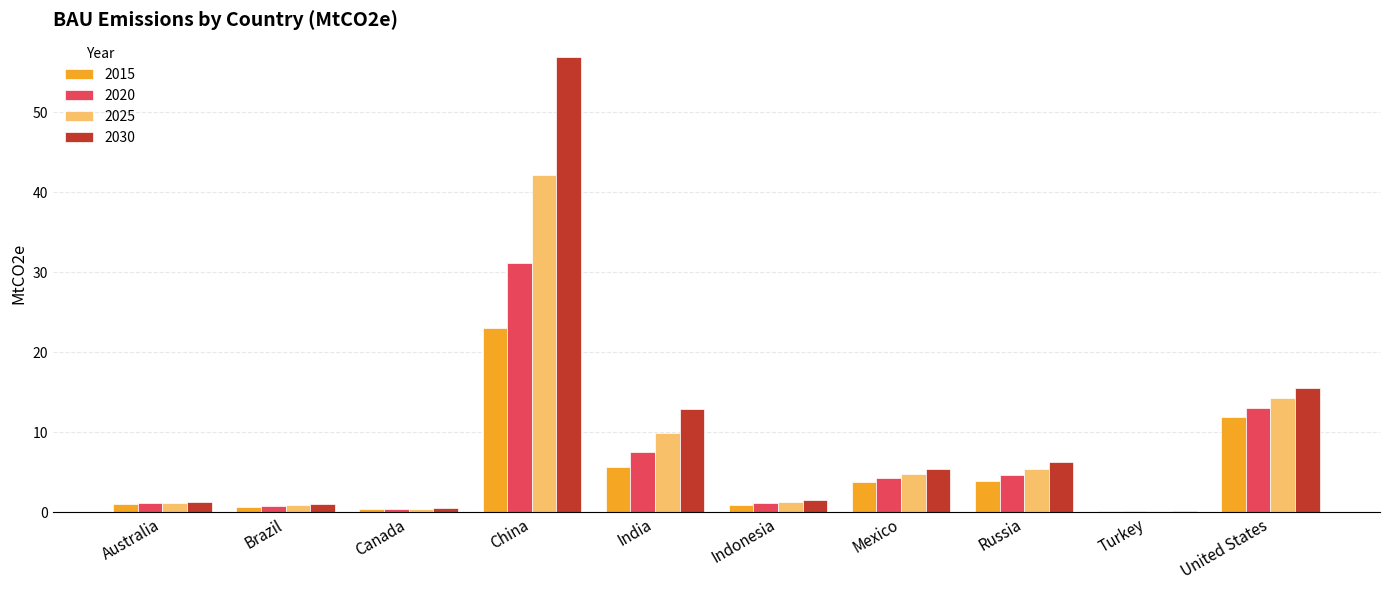

Which series has the largest total across all categories?

2030